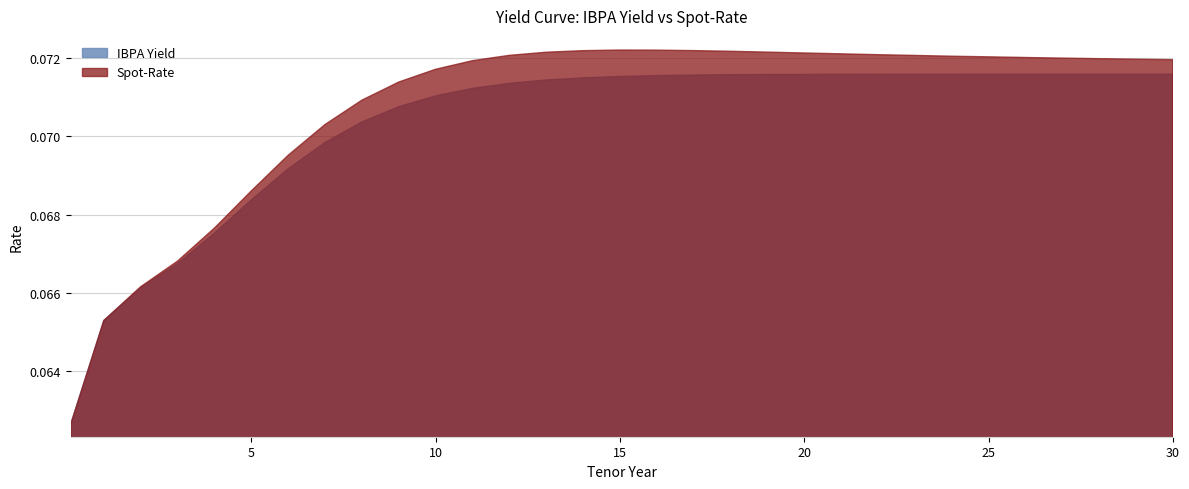

Is the value of IBPA Yield at 5 greater than the value of Spot-Rate at 6?

No